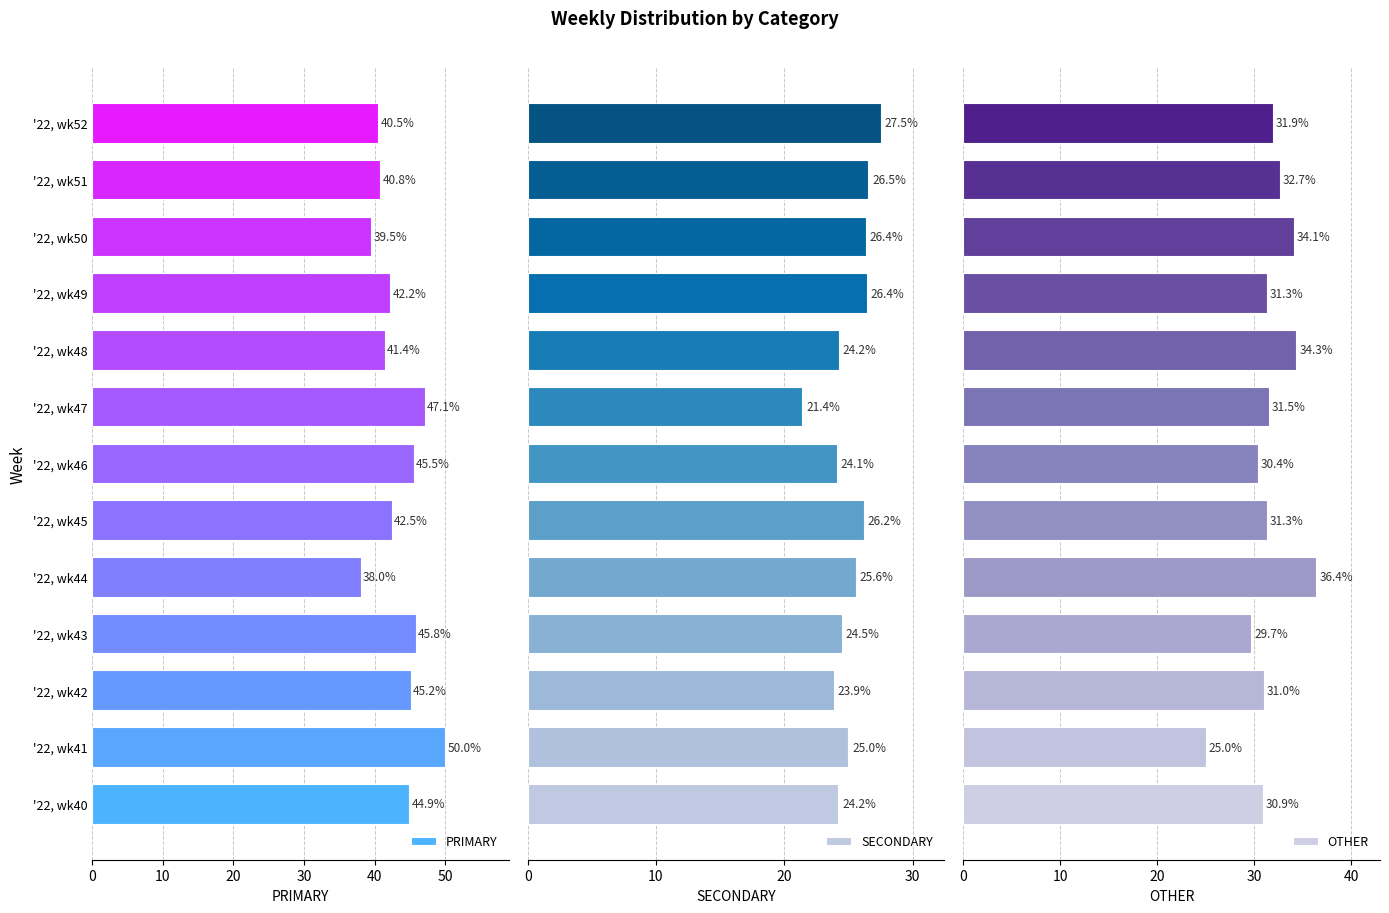

The value of PRIMARY at '22, wk51 is 14.8. True or false?

False